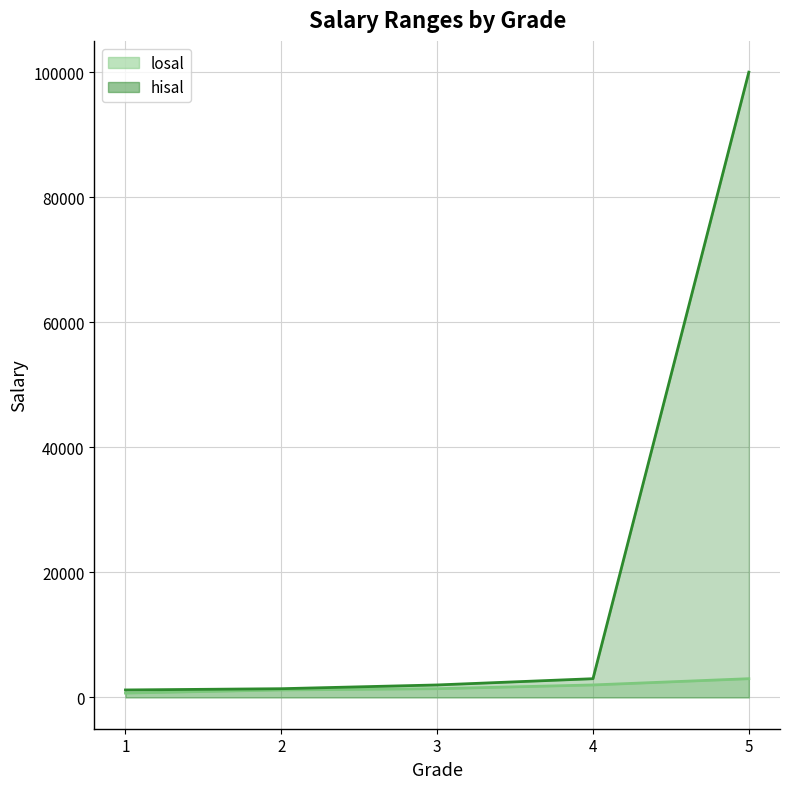

Reading left to right, what are all the values shown in this chart?

losal: 700	1201	1401	2001	3001
hisal: 1200	1400	2000	3000	99999